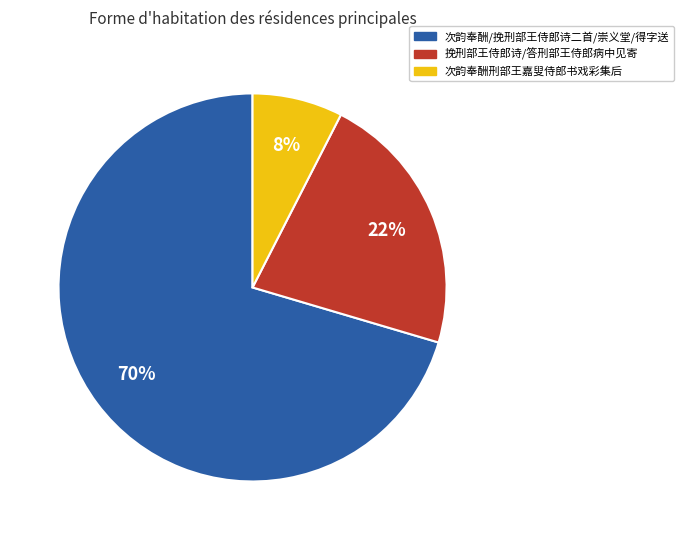

Is there a majority slice in this chart?

Yes